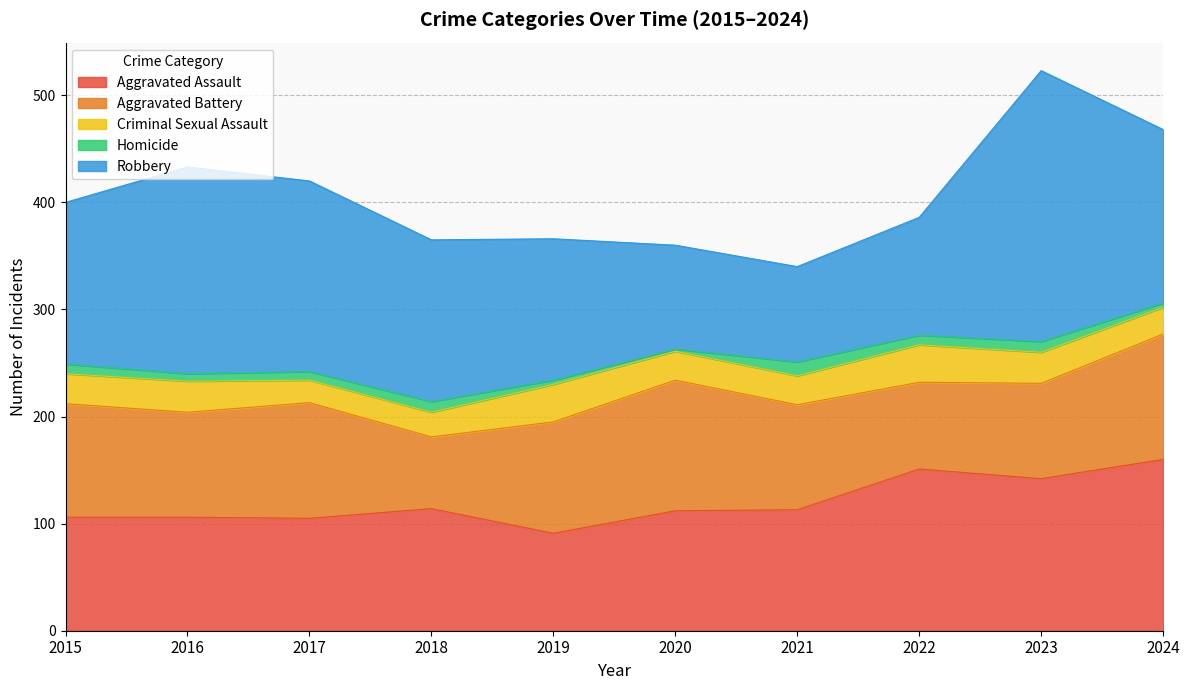

What is the difference between the highest and lowest values at 2016?

186